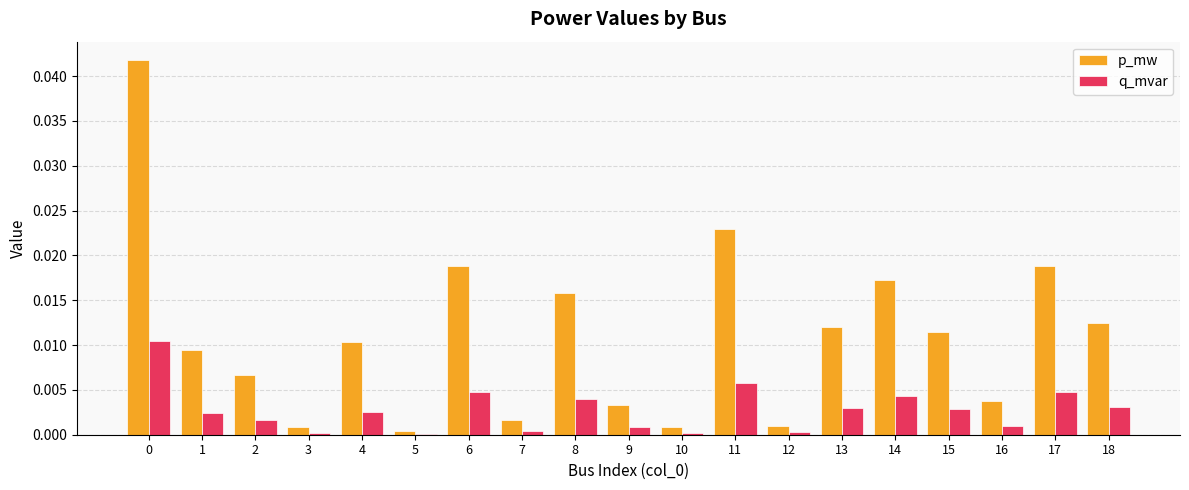

Is it true that p_mw equals 0.0 at 3?

True